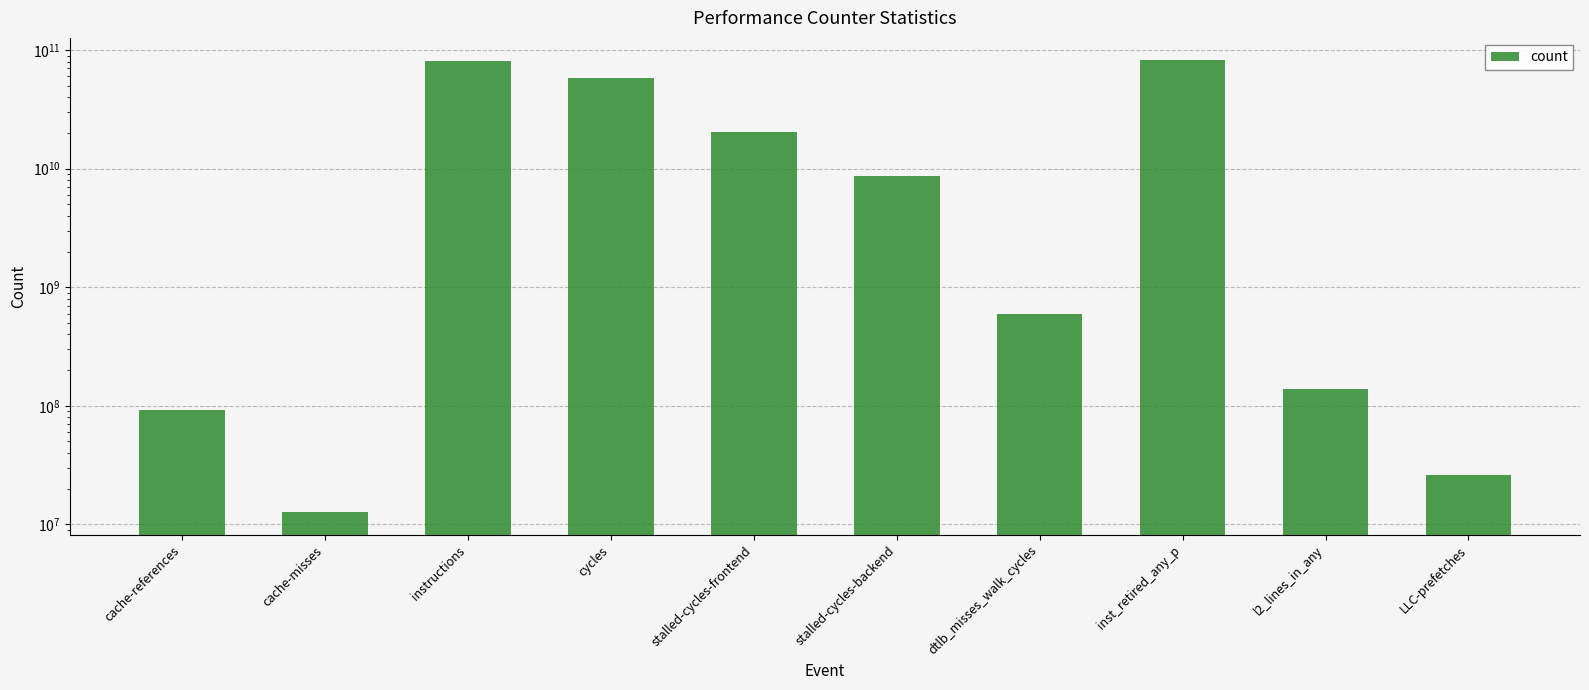

What is the label of the 8th bar from the left?

inst_retired_any_p